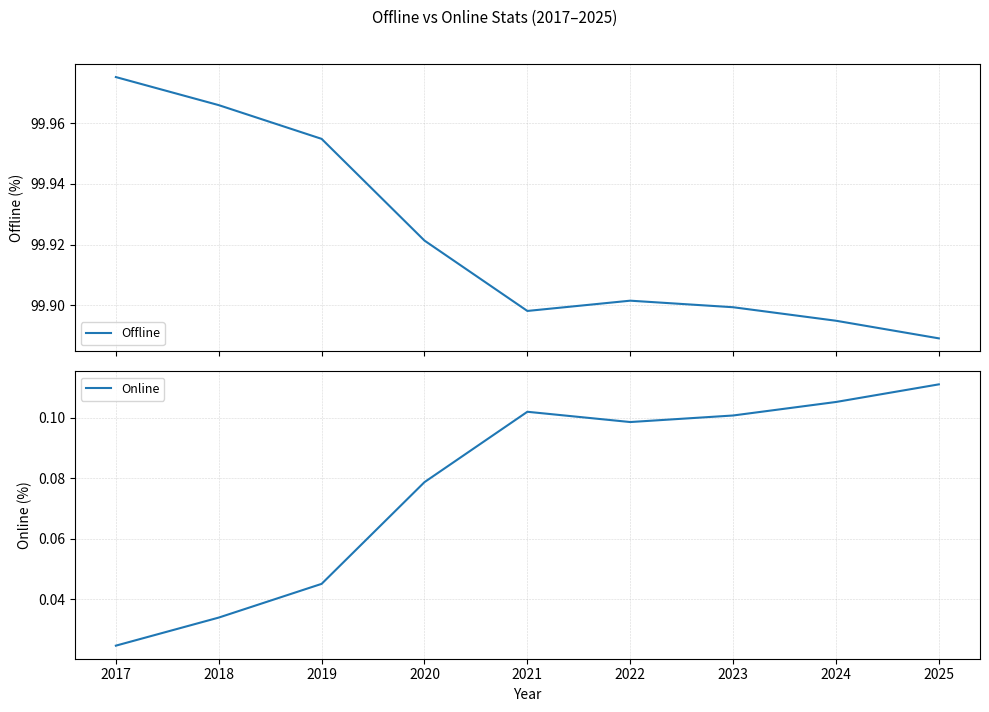

The Offline series shows 47.2 at 2023. True or false?

False